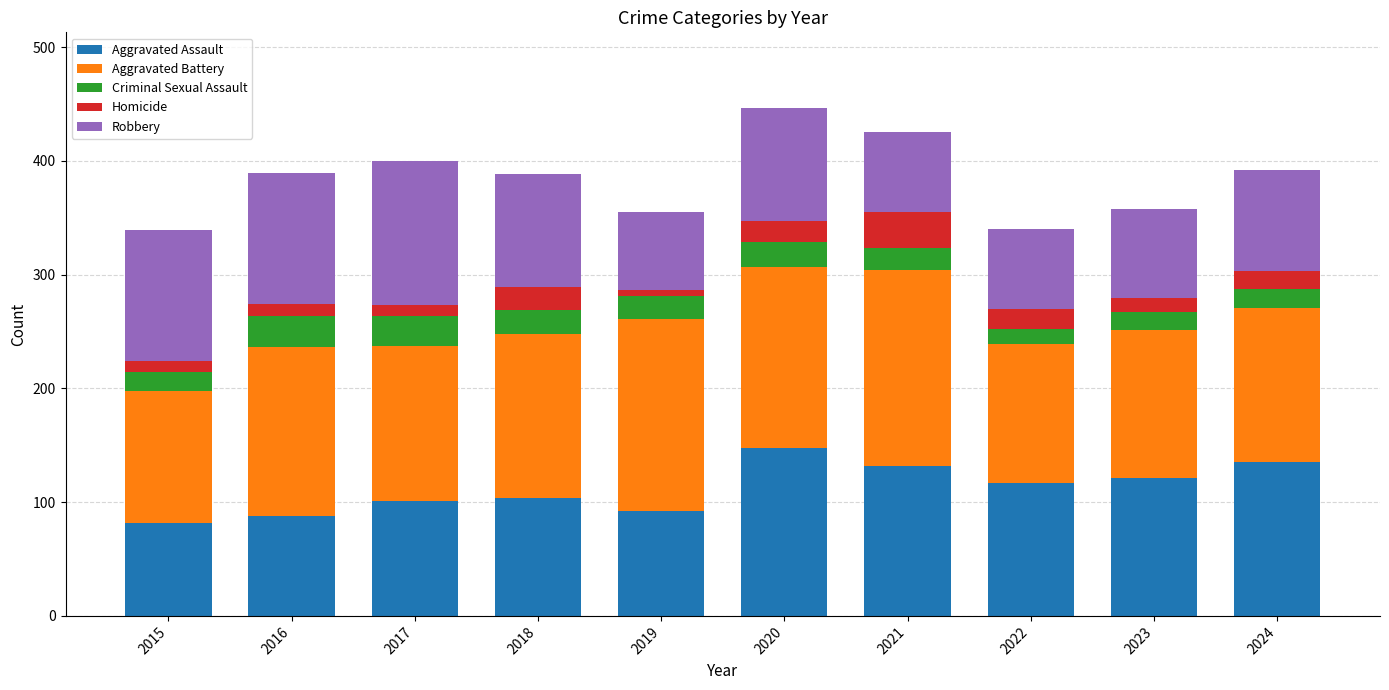

What are all the series names shown in the legend?

Aggravated Assault, Aggravated Battery, Criminal Sexual Assault, Homicide, Robbery